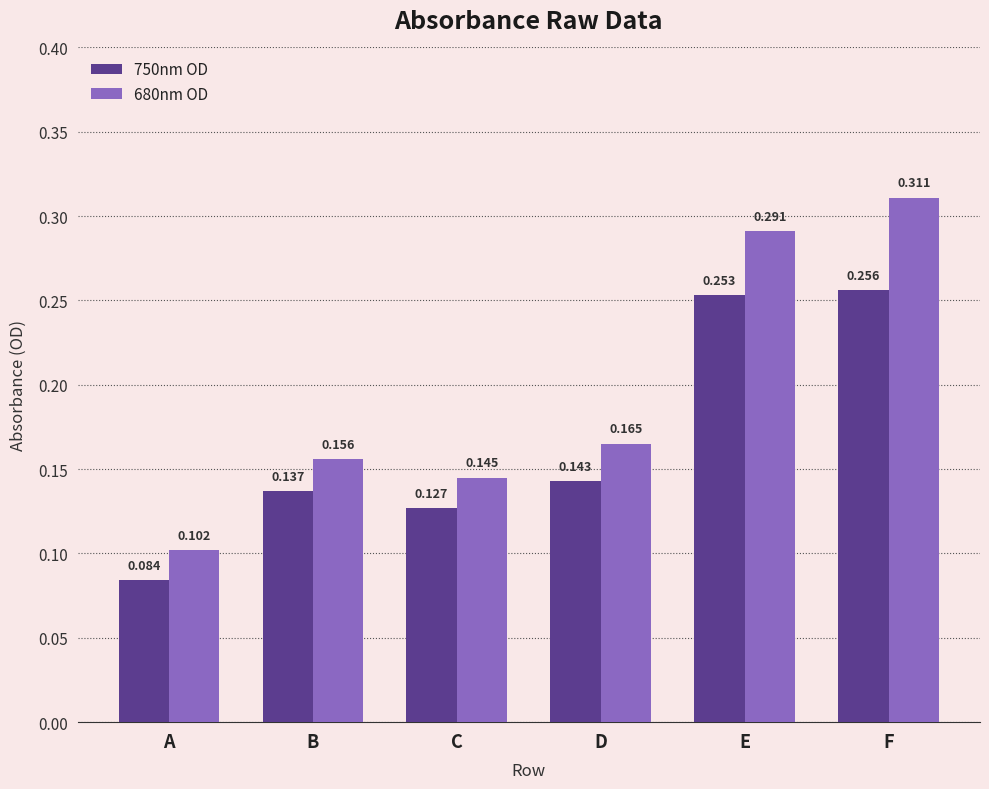

How many 750nm OD values are between 0 and 1?

6